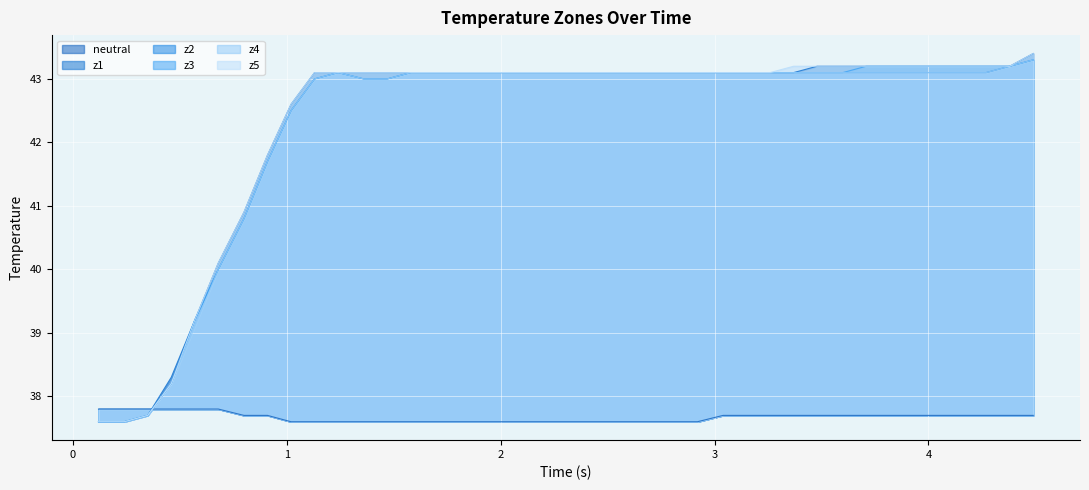

True or false: neutral has more than 0 points higher than both neighbors.

False